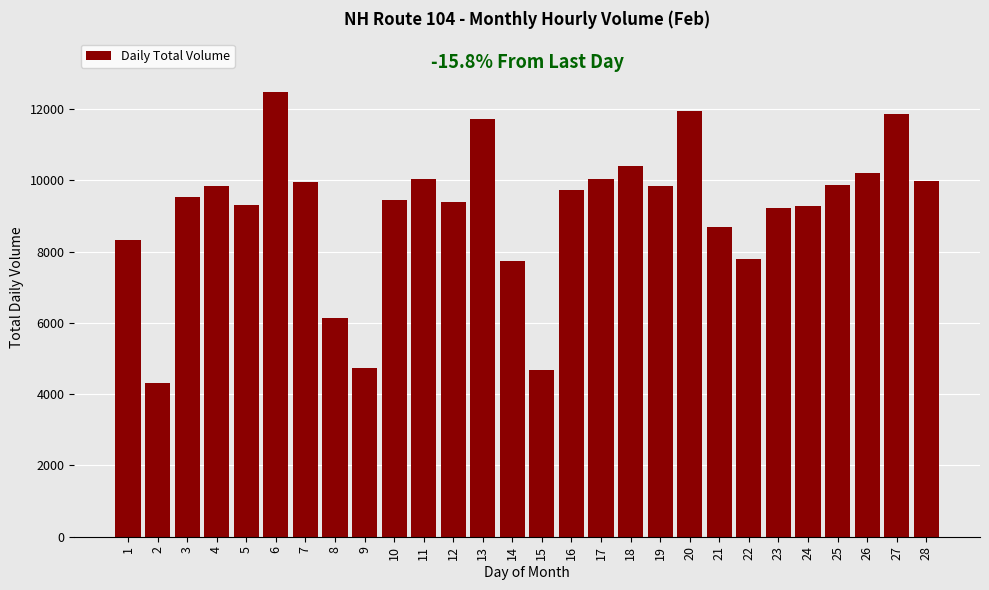

What is the value of the 6th bar from the left?

12484